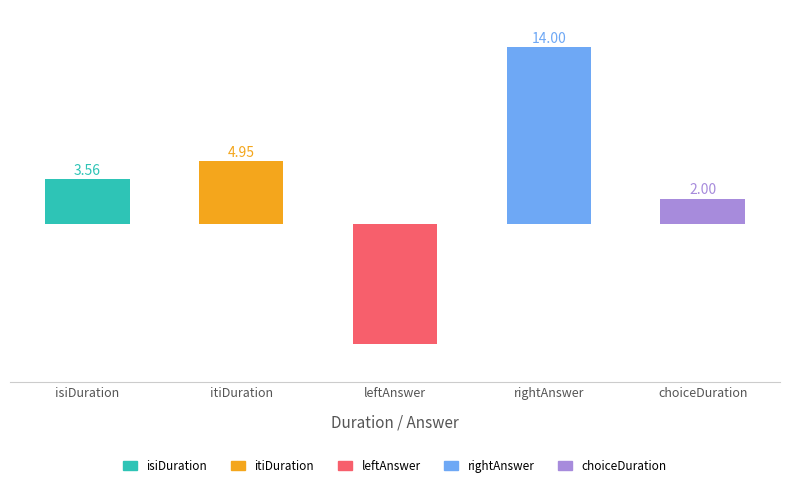

Which category has the highest value across all series?

rightAnswer